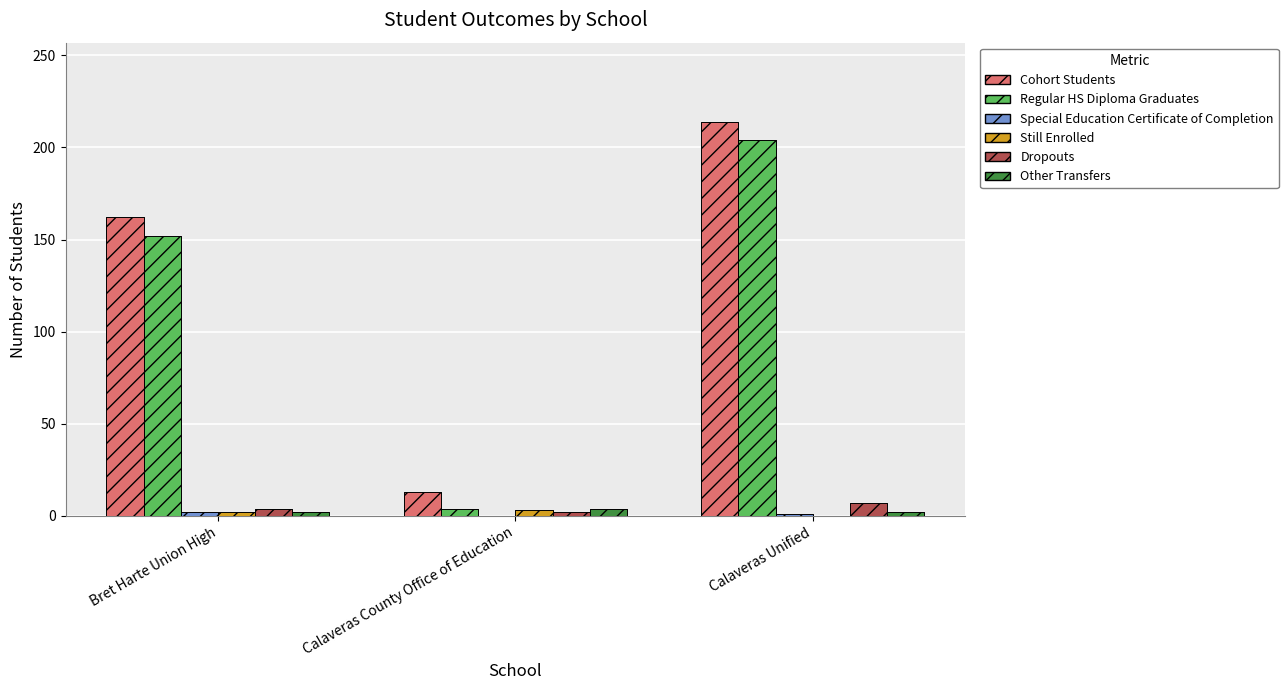

Which has a higher value, Bret Harte Union High or Calaveras Unified?

Calaveras Unified